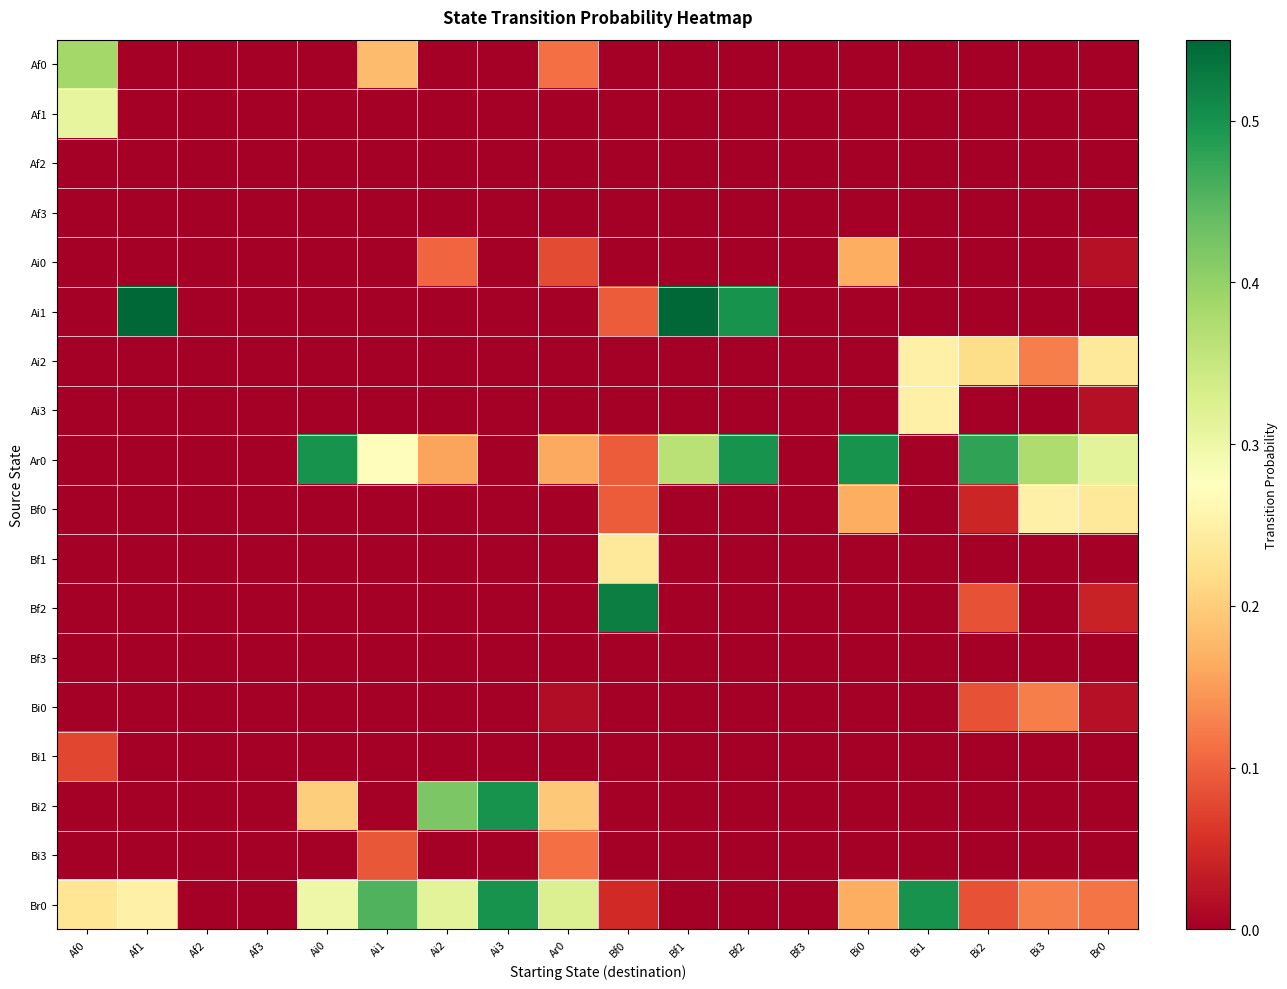

Which has a higher value, Bf3 or Ai1?

Ai1